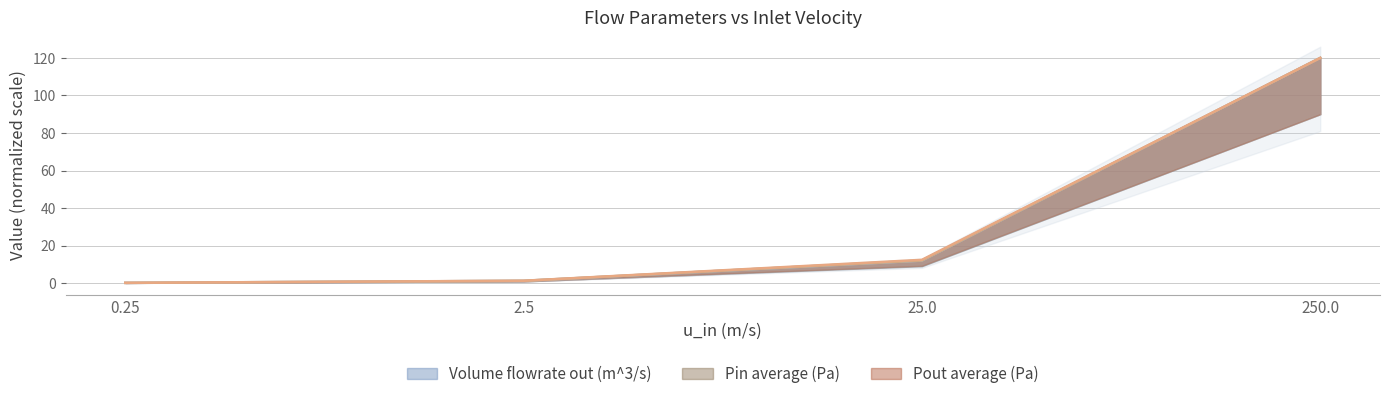

What is the label of the 2nd point from the right?

25.0